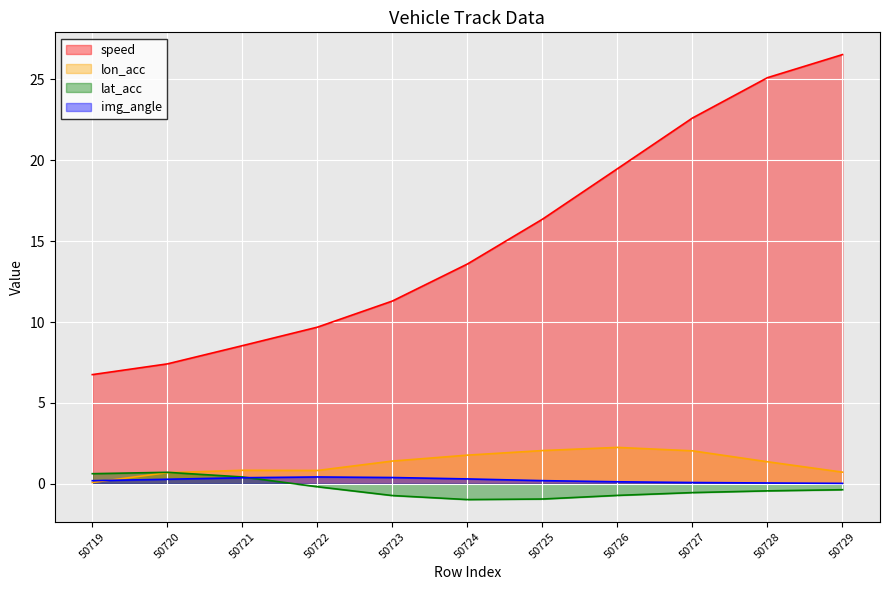

What is the sum of all lat_acc values?

-3.1